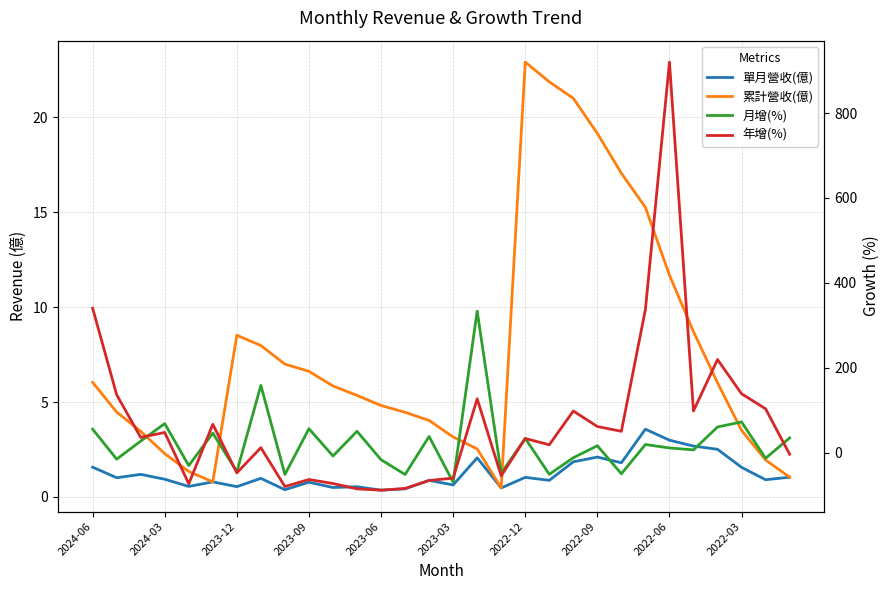

The value of 單月營收(億) at 11 is 0.5. True or false?

True